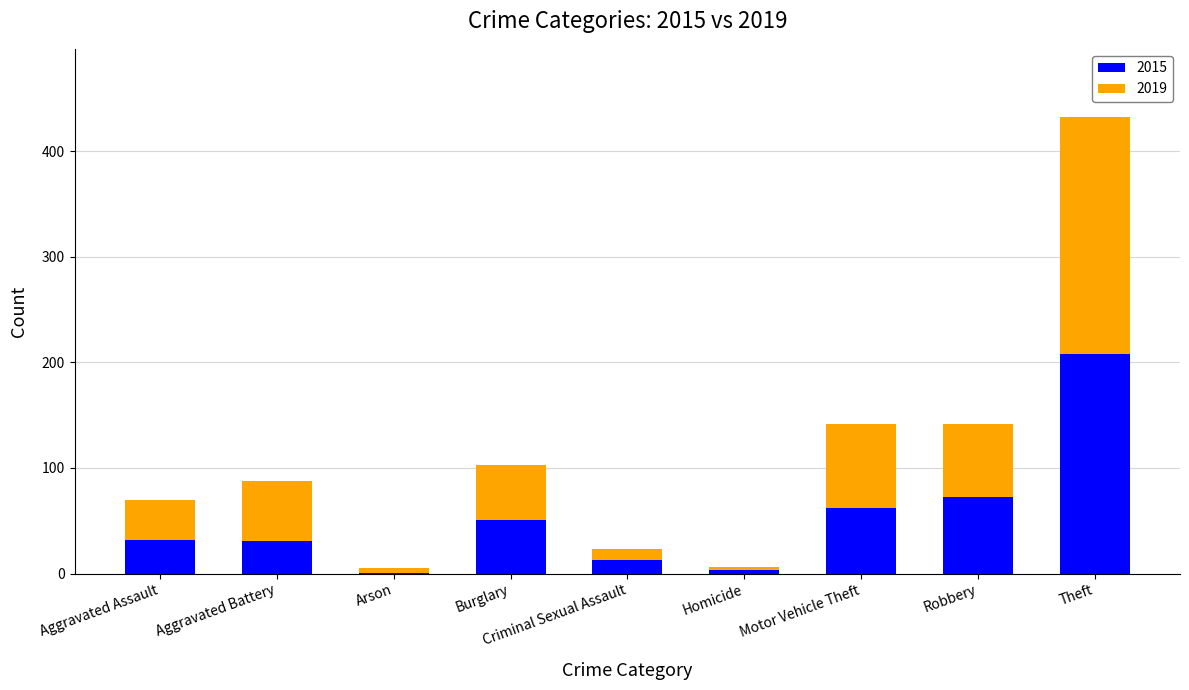

At which label does 2015 reach its peak?

Theft